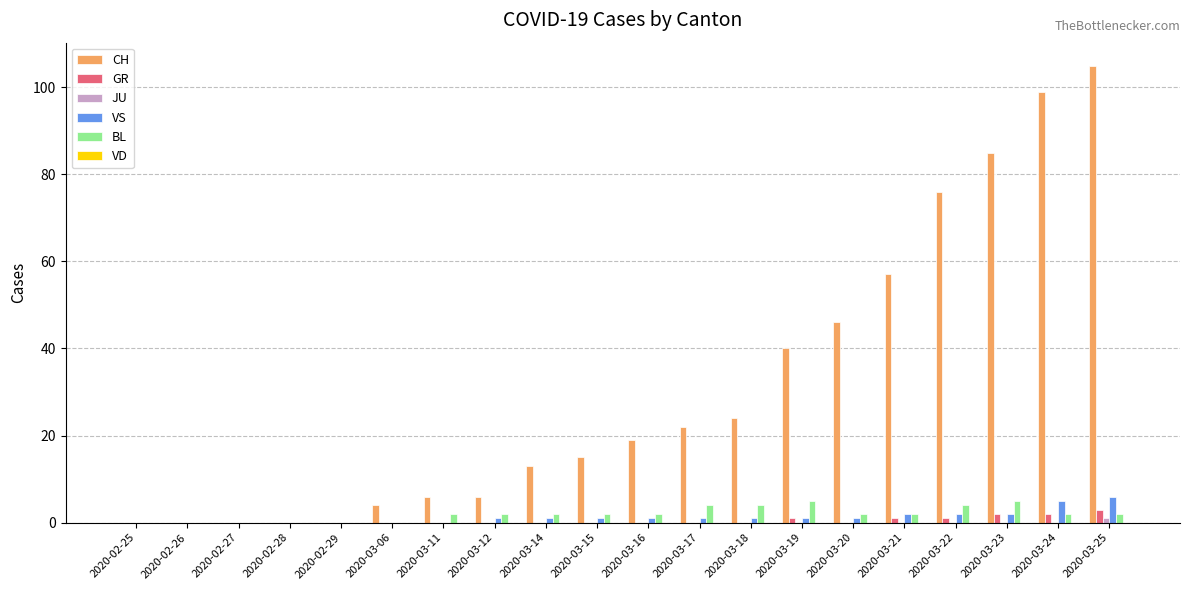

Between 2020-03-16 and 2020-03-22, which series saw the biggest shift?

CH